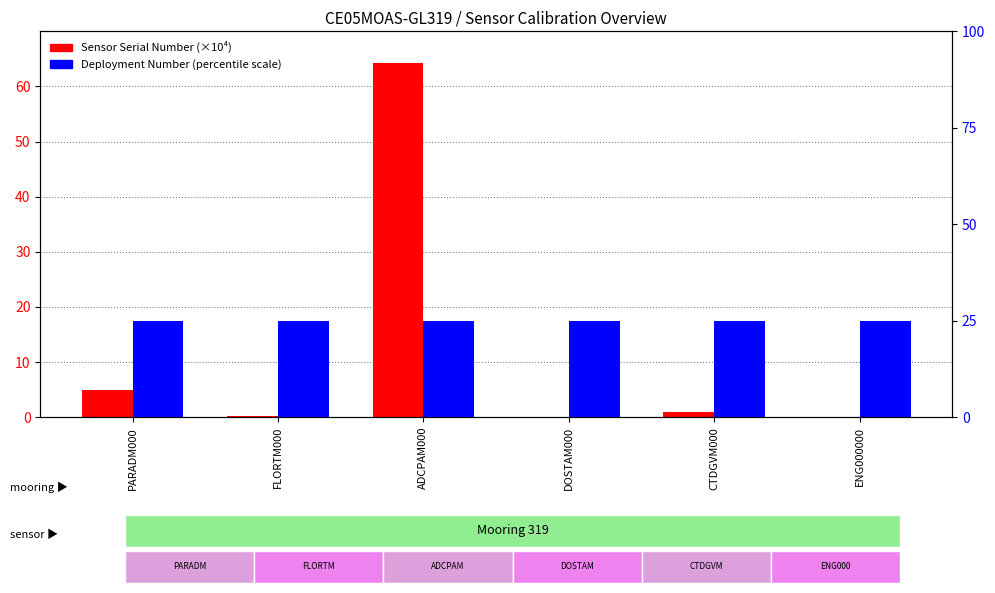

Which series has the widest spread of values?

Sensor Serial Number (×10⁴)